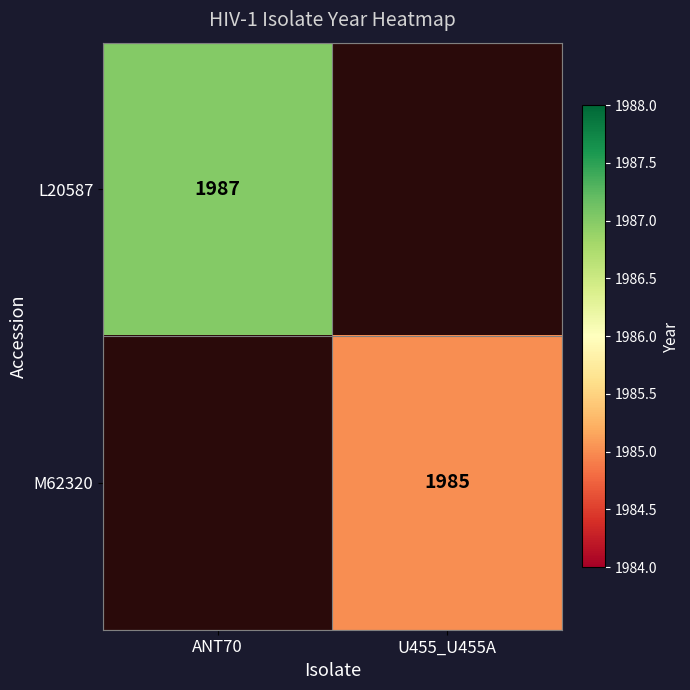

Is it true that M62320 equals 1985 at U455_U455A?

True